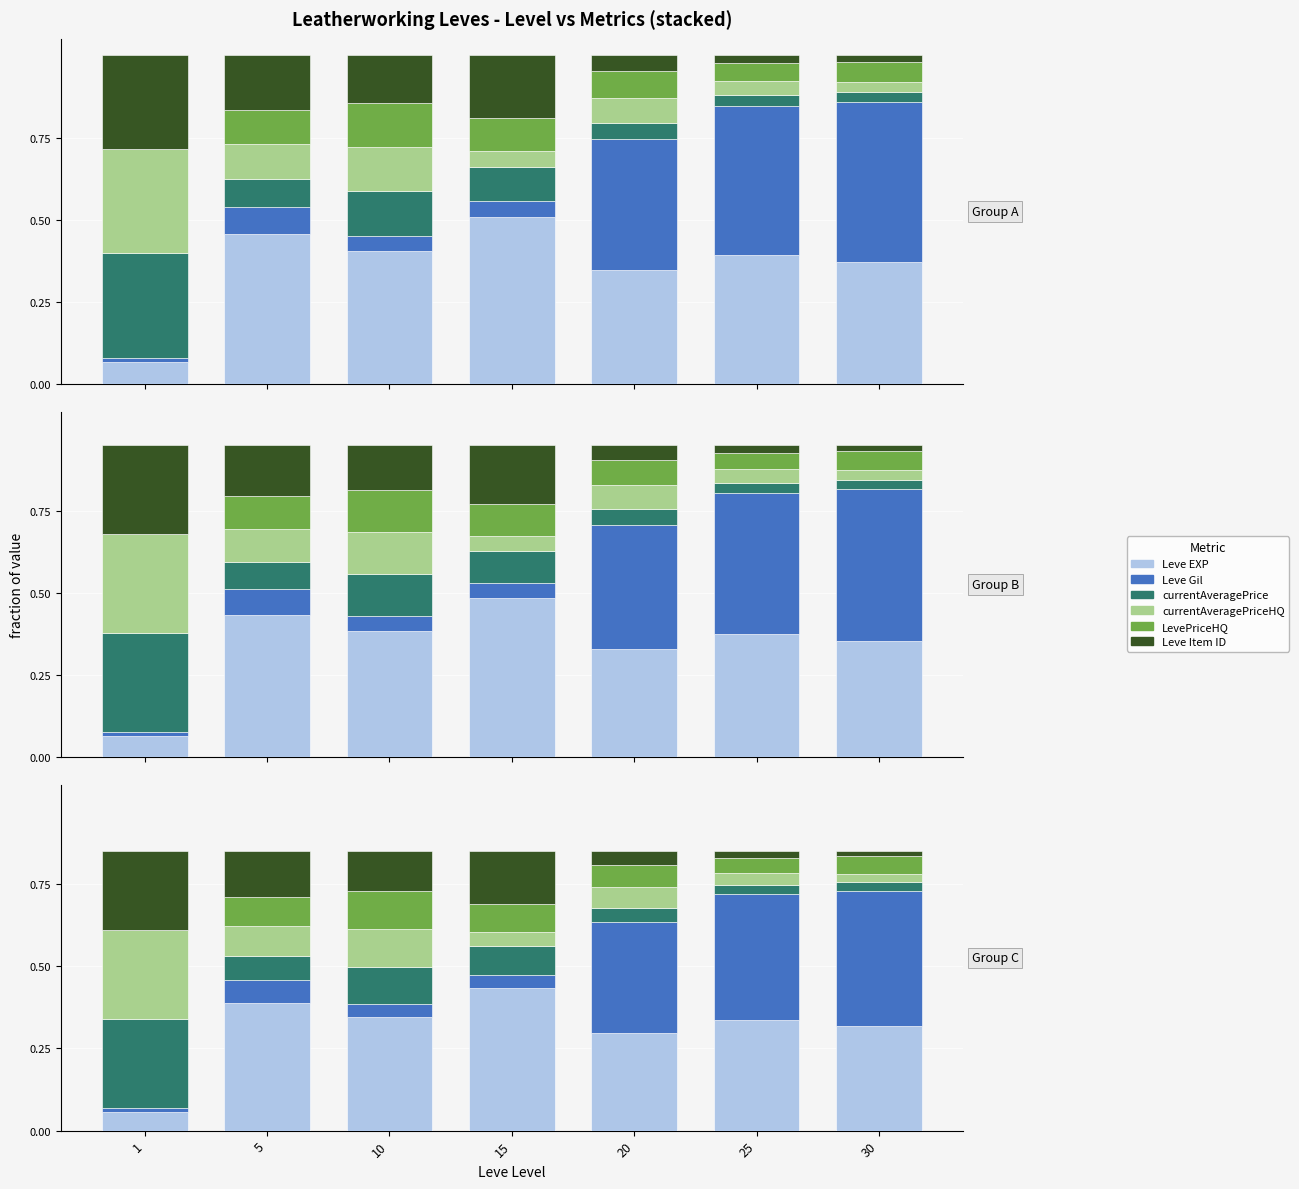

What is the total value across all series at 25?

0.9